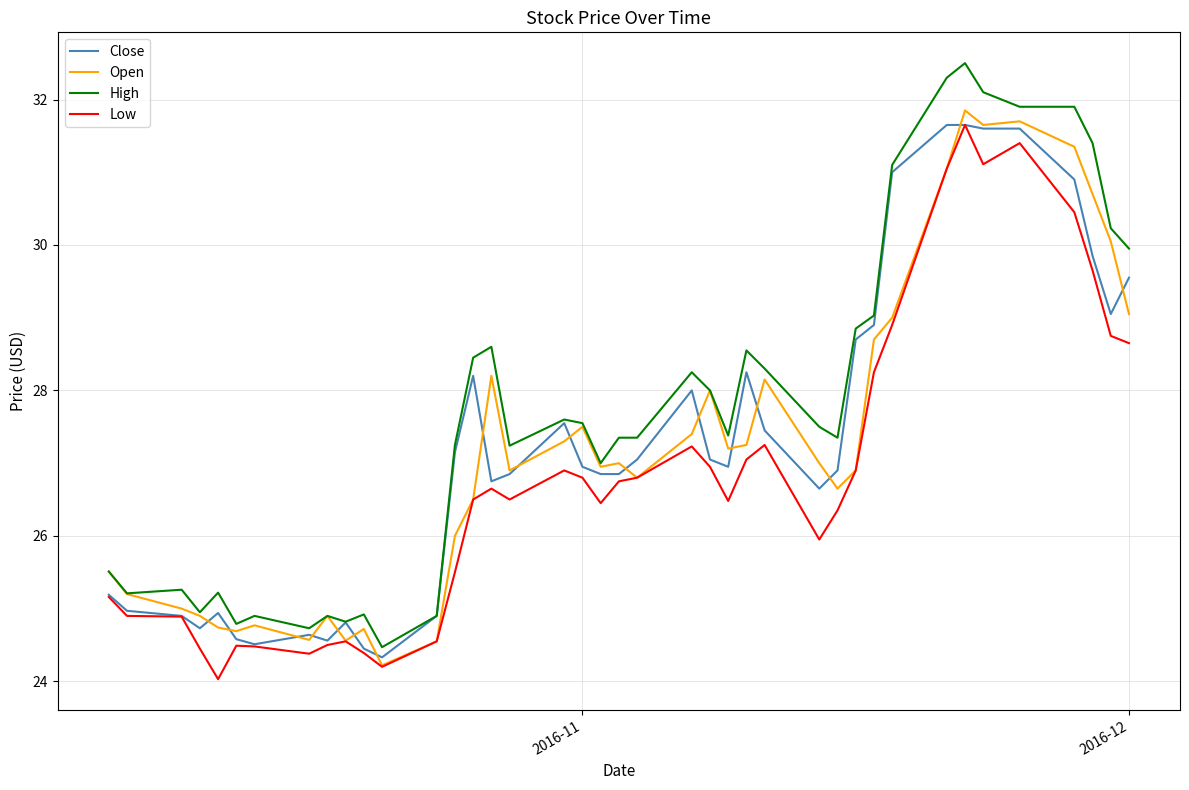

After their last crossing, which series has the higher values: Open or Close?

Close